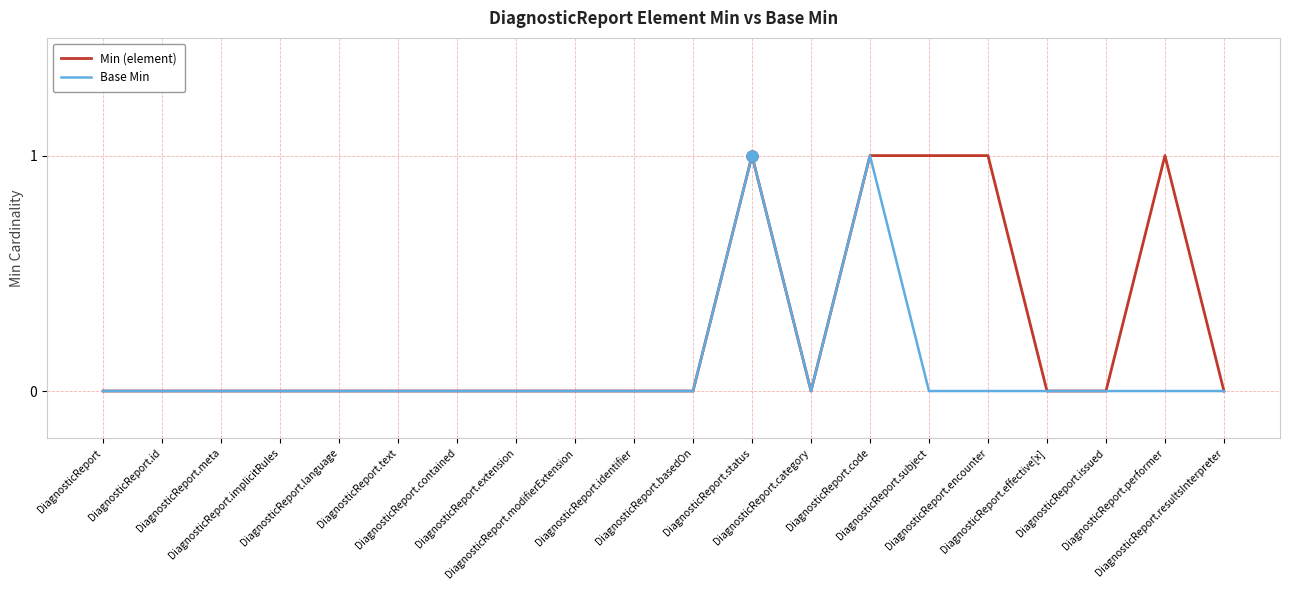

Reading left to right, extract all data points from this chart.

Min (element): DiagnosticReport=0	DiagnosticReport.id=0	DiagnosticReport.meta=0	DiagnosticReport.implicitRules=0	DiagnosticReport.language=0	DiagnosticReport.text=0	DiagnosticReport.contained=0	DiagnosticReport.extension=0	DiagnosticReport.modifierExtension=0	DiagnosticReport.identifier=0	DiagnosticReport.basedOn=0	DiagnosticReport.status=1	DiagnosticReport.category=0	DiagnosticReport.code=1	DiagnosticReport.subject=1	DiagnosticReport.encounter=1	DiagnosticReport.effective[x]=0	DiagnosticReport.issued=0	DiagnosticReport.performer=1	DiagnosticReport.resultsInterpreter=0
Base Min: DiagnosticReport=0	DiagnosticReport.id=0	DiagnosticReport.meta=0	DiagnosticReport.implicitRules=0	DiagnosticReport.language=0	DiagnosticReport.text=0	DiagnosticReport.contained=0	DiagnosticReport.extension=0	DiagnosticReport.modifierExtension=0	DiagnosticReport.identifier=0	DiagnosticReport.basedOn=0	DiagnosticReport.status=1	DiagnosticReport.category=0	DiagnosticReport.code=1	DiagnosticReport.subject=0	DiagnosticReport.encounter=0	DiagnosticReport.effective[x]=0	DiagnosticReport.issued=0	DiagnosticReport.performer=0	DiagnosticReport.resultsInterpreter=0